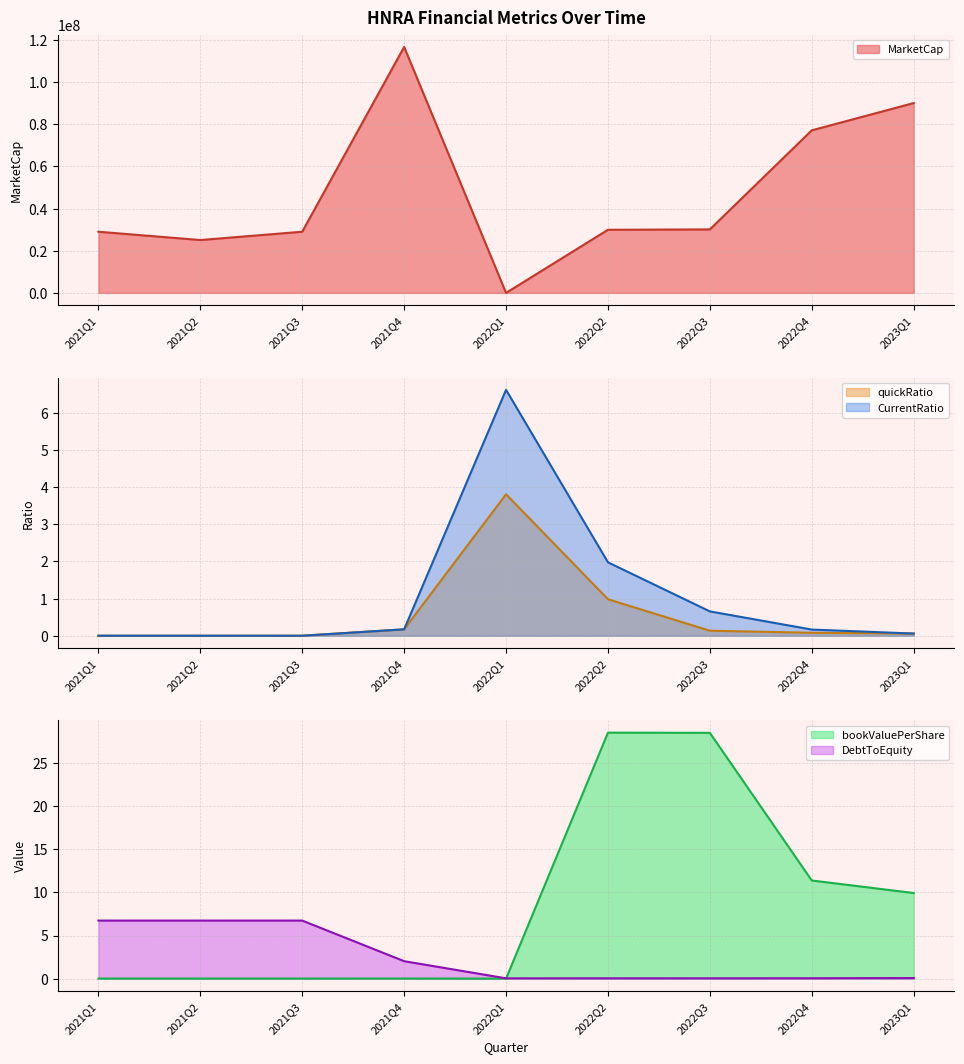

Which series has the largest range (max minus min)?

MarketCap